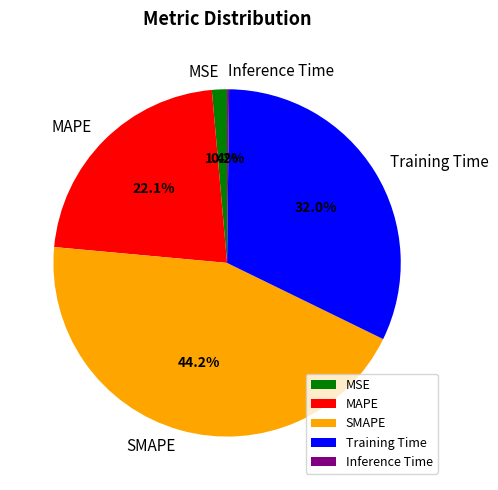

What percentage is the SMAPE slice, to the nearest percent?

44%